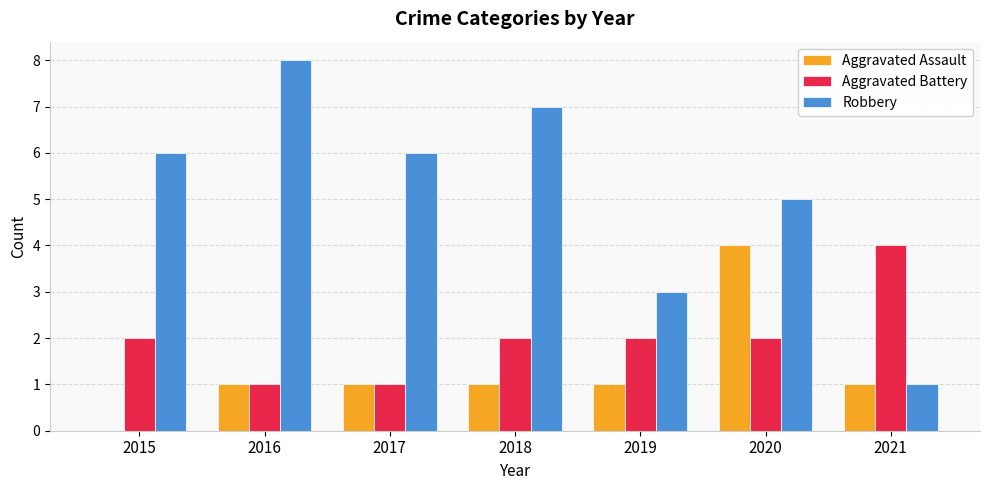

What is the sum of all Aggravated Battery values?

14